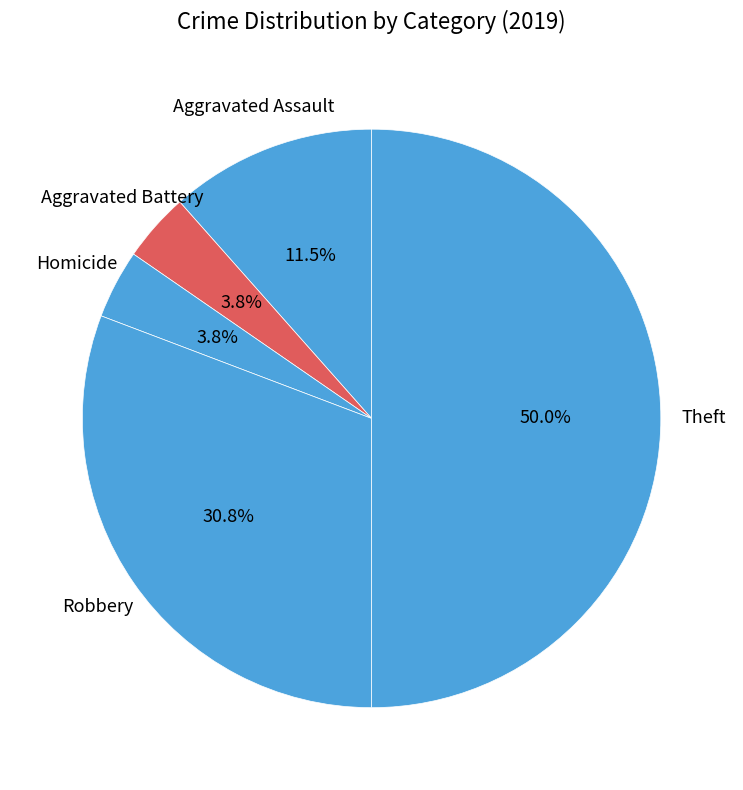

What is the ratio of the value at Robbery to the value at Theft?

0.6